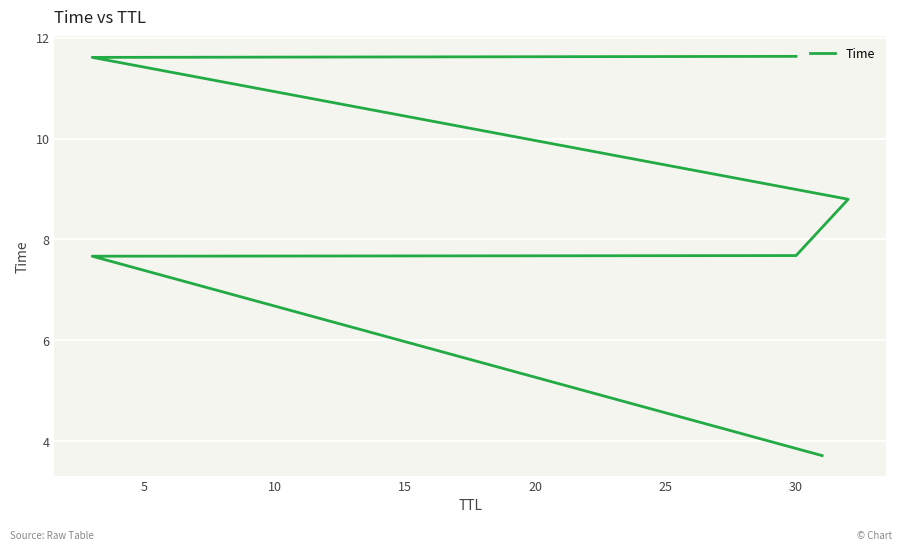

How many lines are shown in the chart?

1